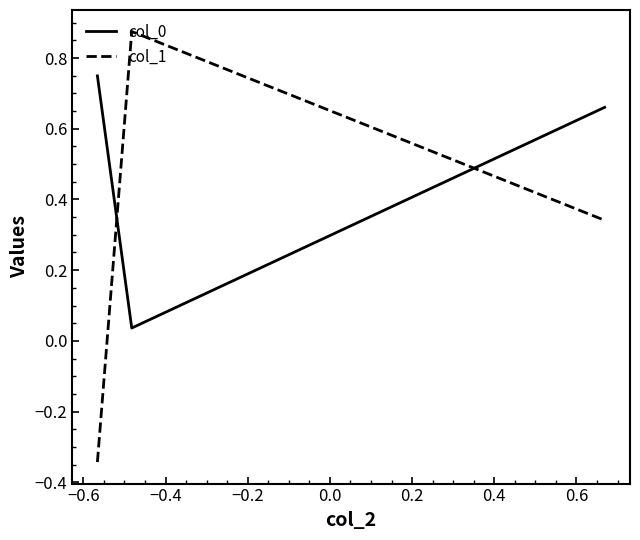

At how many categories does at least one series exceed 0?

3